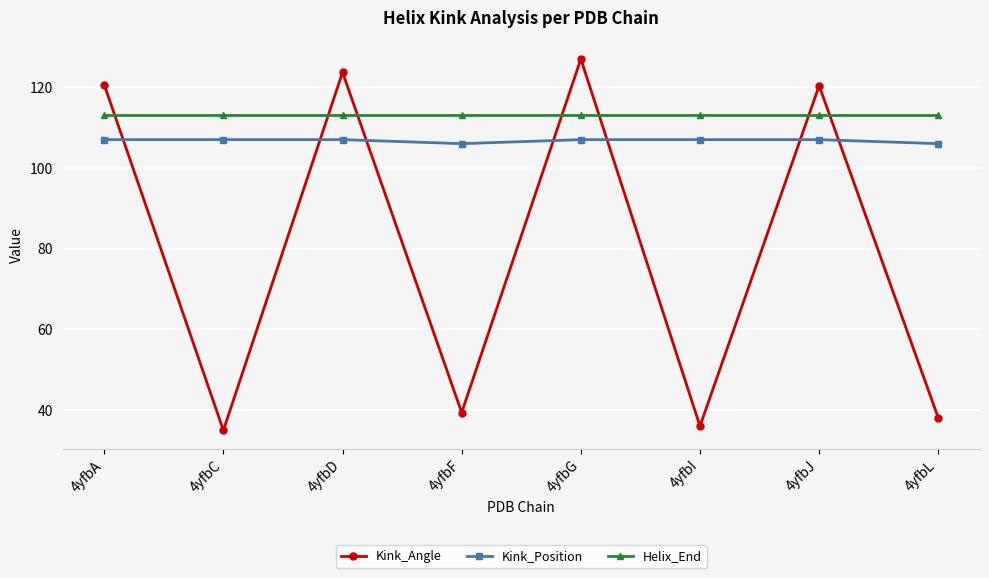

How many values in the Kink_Angle series are below 120?

4